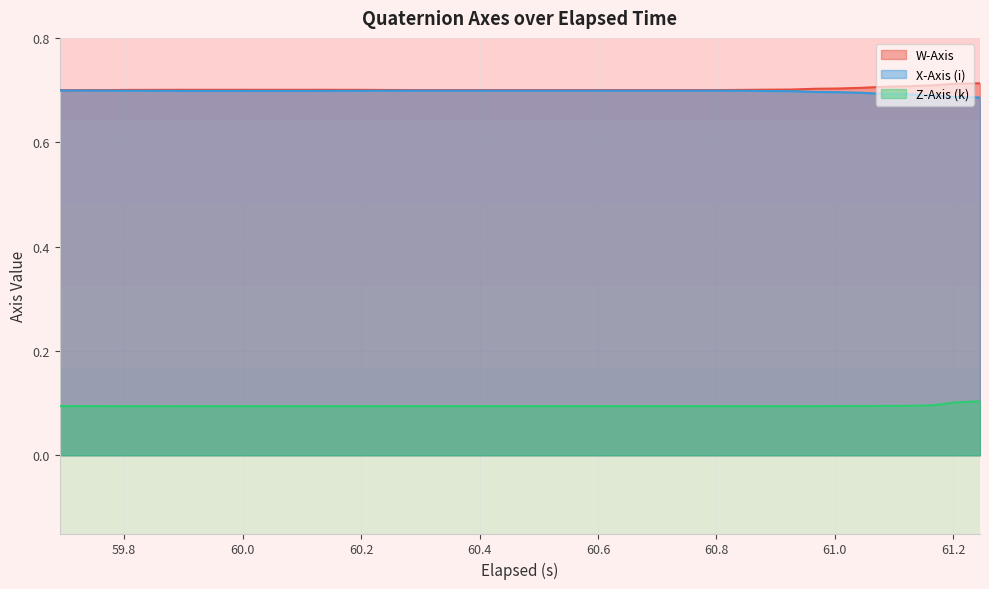

True or false: X-Axis (i) and Z-Axis (k) cross at least once.

False